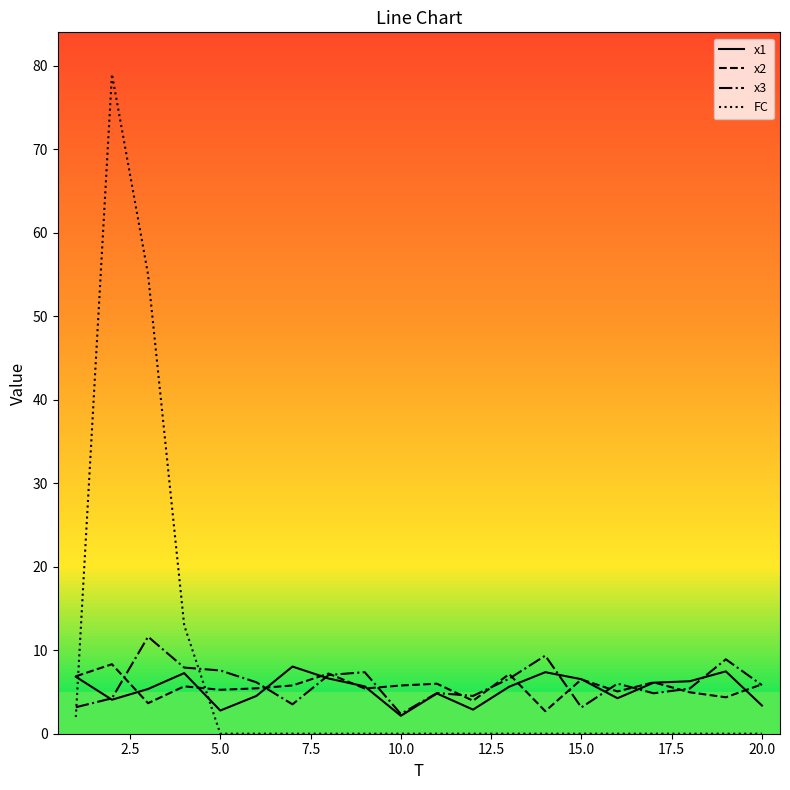

How many lines are shown in the chart?

4